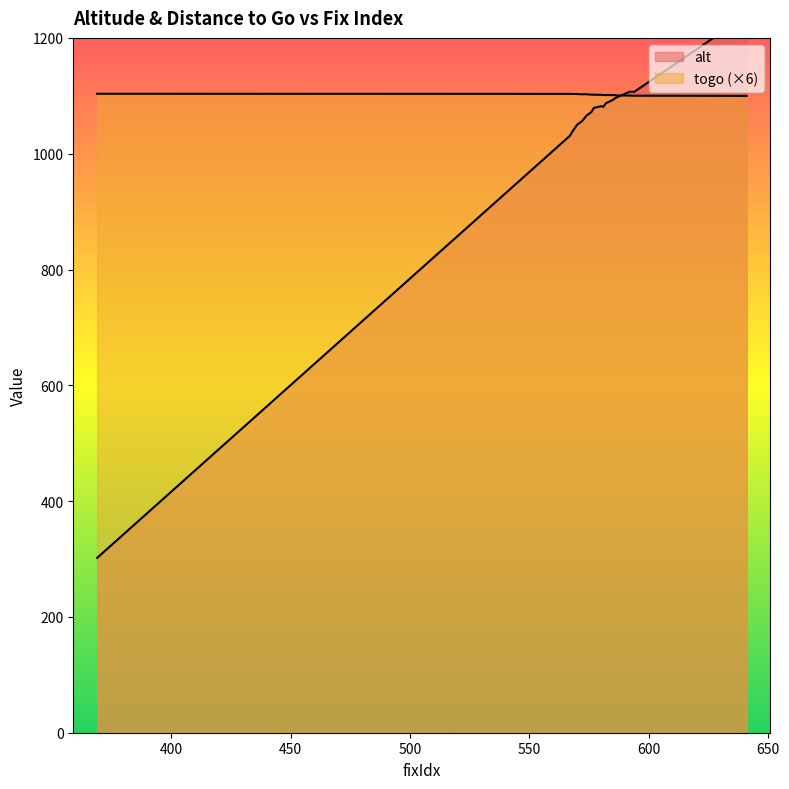

In alt, how many points are higher than both neighbors (excluding endpoints)?

1